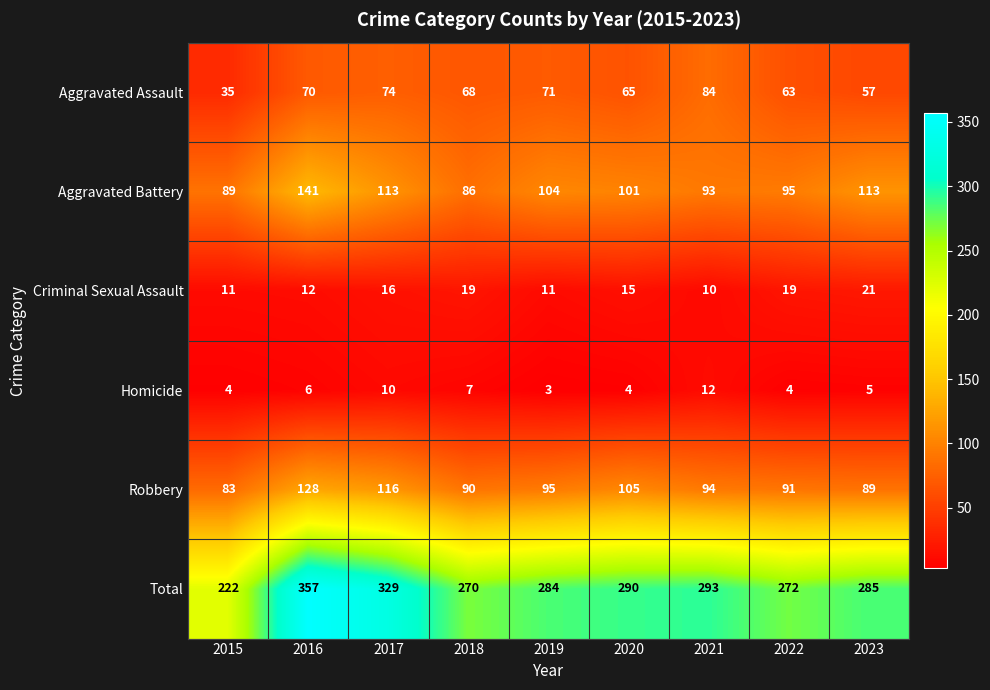

Between 2020 and 2023, which series saw the biggest shift?

Robbery